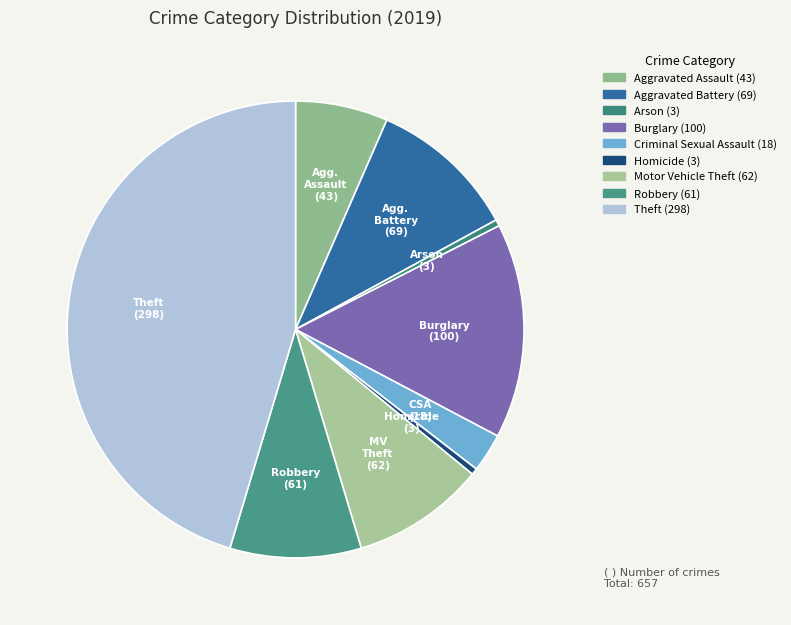

Which category has the biggest portion of the pie?

Theft